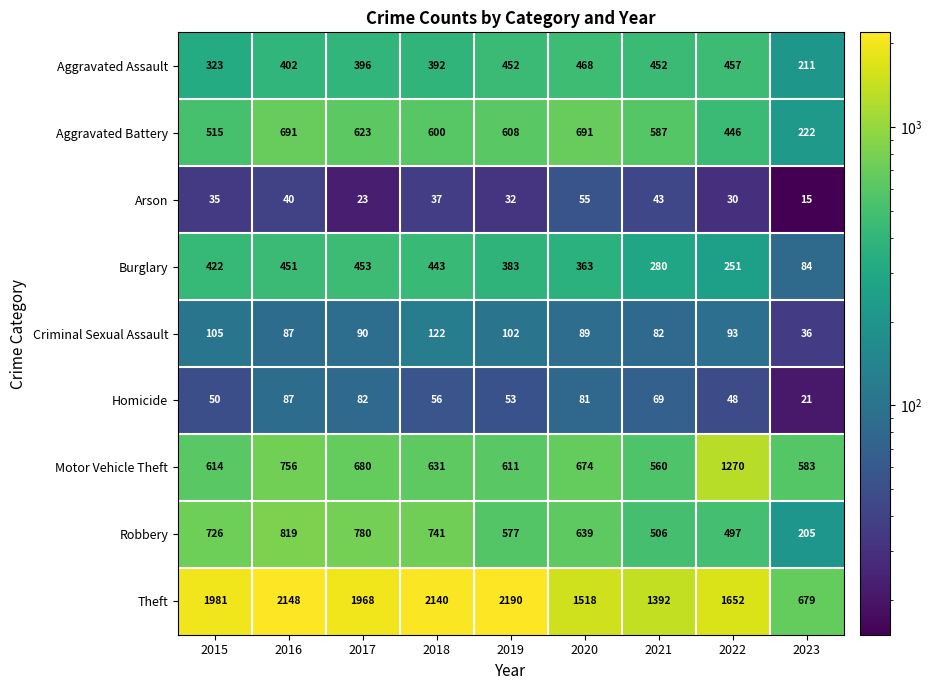

Rank the series at 2015 from lowest to highest value.

Arson, Homicide, Criminal Sexual Assault, Aggravated Assault, Burglary, Aggravated Battery, Motor Vehicle Theft, Robbery, Theft